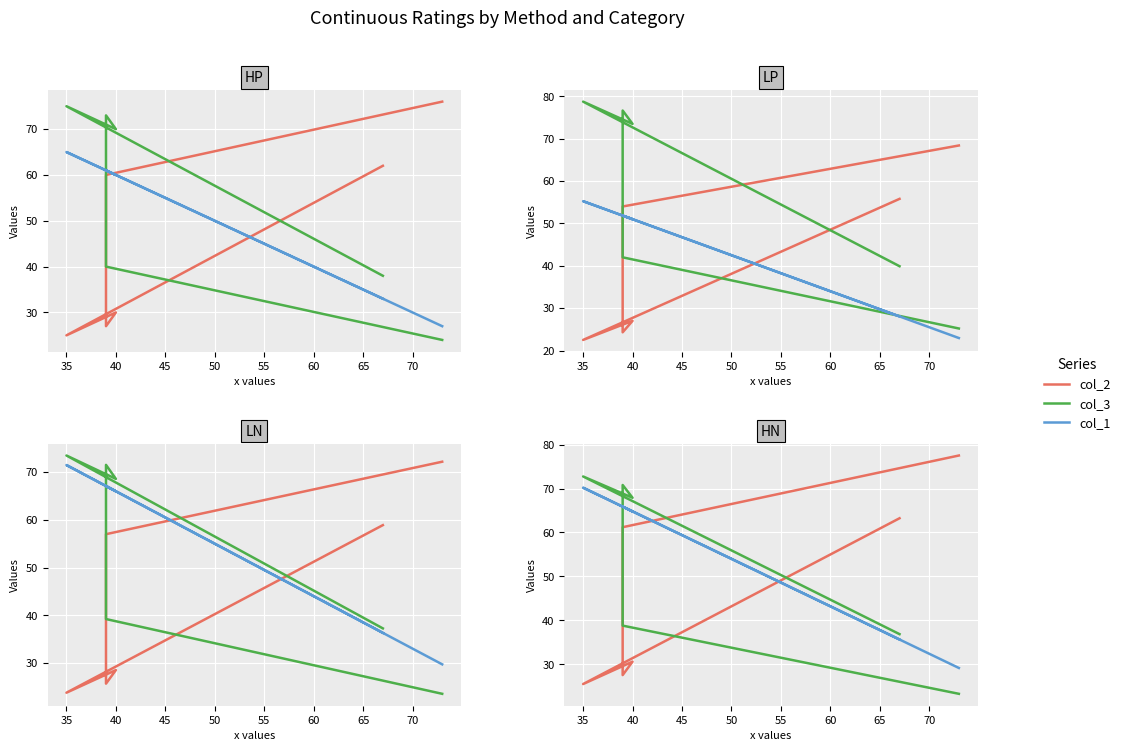

The col_1 series shows 104.1 at 50. True or false?

False